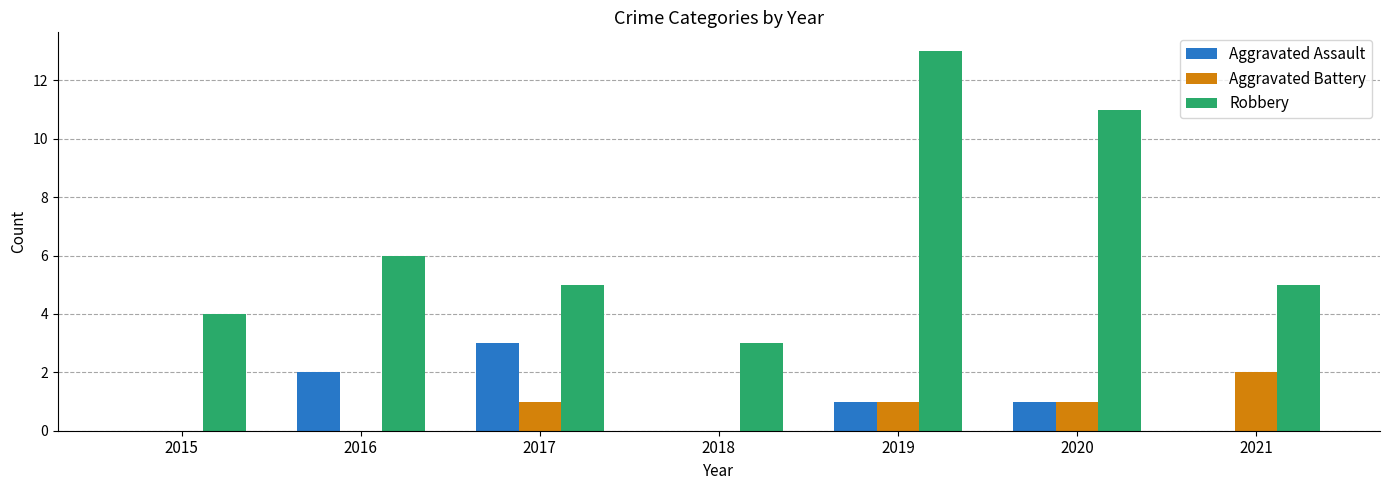

Reading left to right, extract all data points from this chart.

Aggravated Assault: 2015=0	2016=2	2017=3	2018=0	2019=1	2020=1	2021=0
Aggravated Battery: 2015=0	2016=0	2017=1	2018=0	2019=1	2020=1	2021=2
Robbery: 2015=4	2016=6	2017=5	2018=3	2019=13	2020=11	2021=5